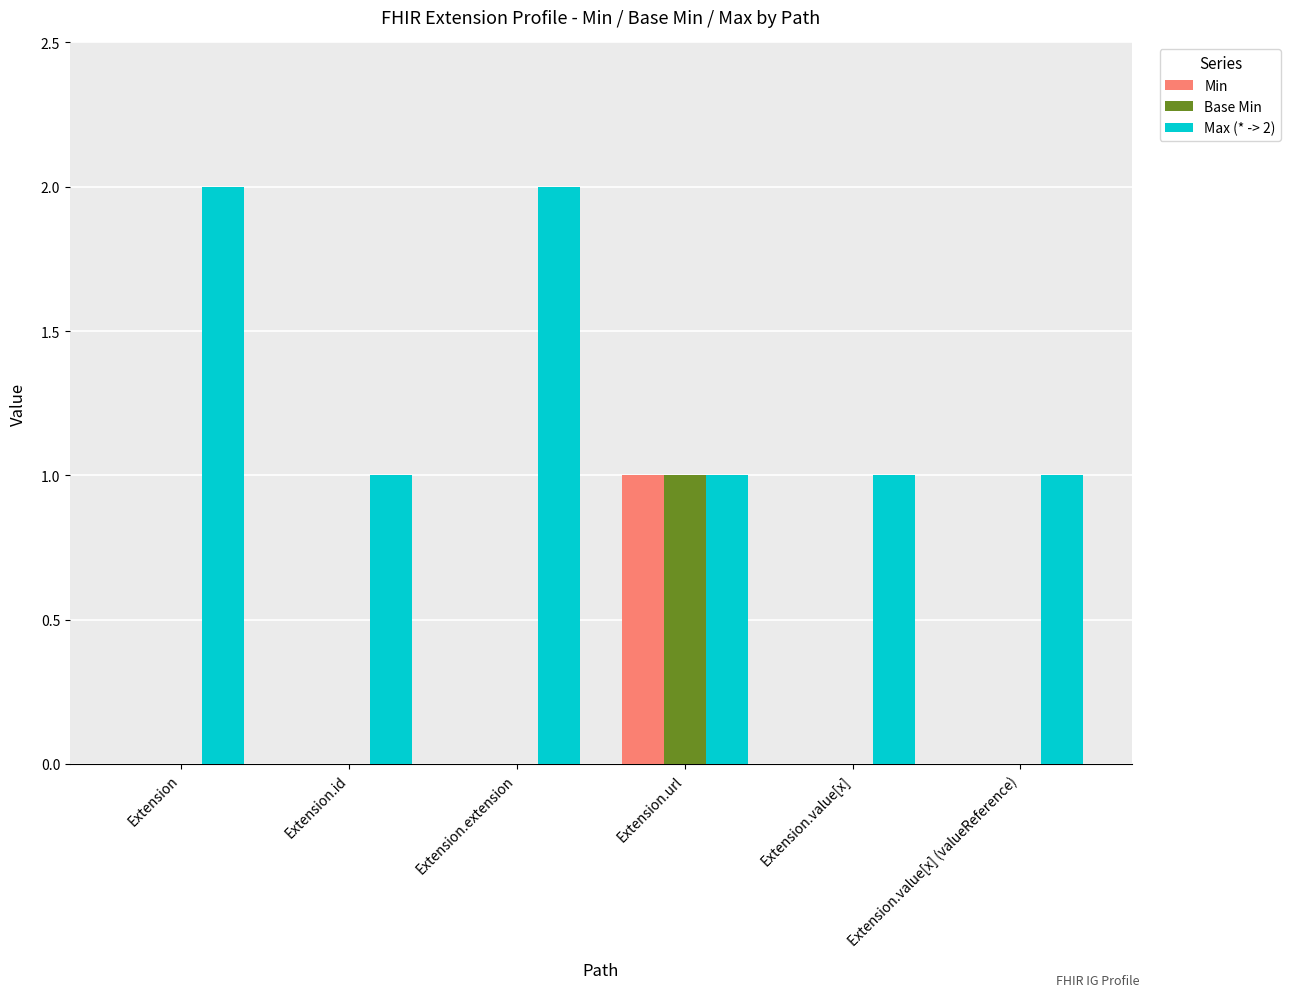

What are all the series names shown in the legend?

Min, Base Min, Max (* -> 2)